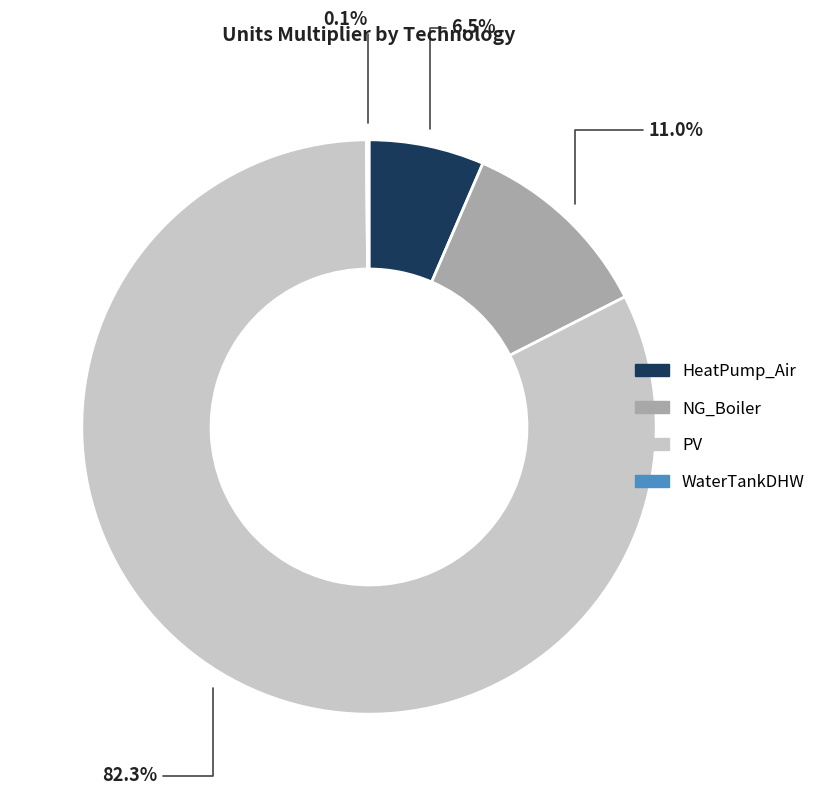

How much of the chart is everything except HeatPump_Air?

93.5%